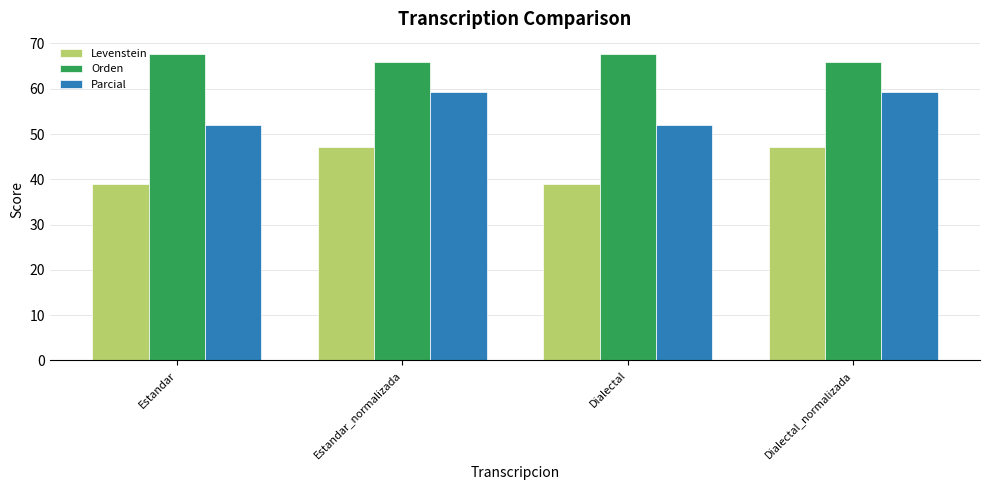

True or false: Orden has a value of 16.5 at Estandar_normalizada.

False